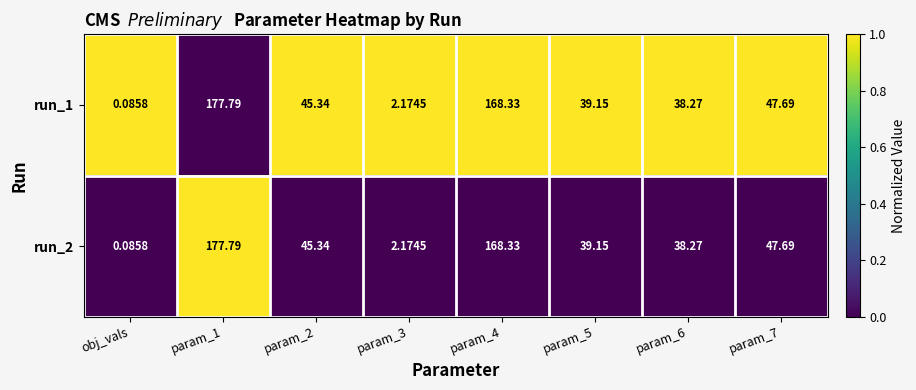

Is the value of run_1 at obj_vals greater than the value of run_2 at param_2?

No